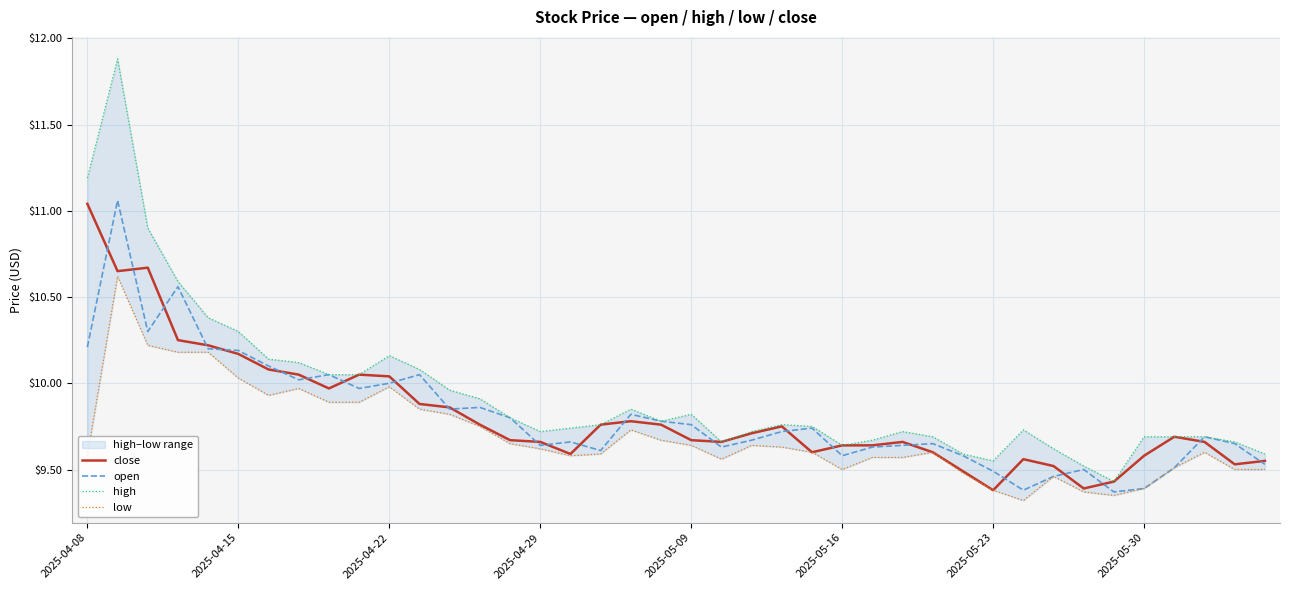

Reading left to right, transcribe all the data shown in this chart.

close: 11.0	10.7	10.7	10.2	10.2	10.2	10.1	10.1	10.0	10.1	10.0	9.9	9.9	9.8	9.7	9.7	9.6	9.8	9.8	9.8	9.7	9.7	9.7	9.8	9.6	9.6	9.6	9.7	9.6	9.5	9.4	9.6	9.5	9.4	9.4	9.6	9.7	9.7	9.5	9.6
open: 10.2	11.1	10.3	10.6	10.2	10.2	10.1	10.0	10.1	10.0	10.0	10.1	9.8	9.9	9.8	9.6	9.7	9.6	9.8	9.8	9.8	9.6	9.7	9.7	9.7	9.6	9.6	9.6	9.7	9.6	9.5	9.4	9.5	9.5	9.4	9.4	9.5	9.7	9.7	9.5
high: 11.2	11.9	10.9	10.6	10.4	10.3	10.1	10.1	10.1	10.1	10.2	10.1	10.0	9.9	9.8	9.7	9.7	9.8	9.8	9.8	9.8	9.7	9.7	9.8	9.8	9.6	9.7	9.7	9.7	9.6	9.6	9.7	9.6	9.5	9.4	9.7	9.7	9.7	9.7	9.6
low: 9.6	10.6	10.2	10.2	10.2	10.0	9.9	10.0	9.9	9.9	10.0	9.8	9.8	9.8	9.7	9.6	9.6	9.6	9.7	9.7	9.6	9.6	9.6	9.6	9.6	9.5	9.6	9.6	9.6	9.5	9.4	9.3	9.5	9.4	9.3	9.4	9.5	9.6	9.5	9.5